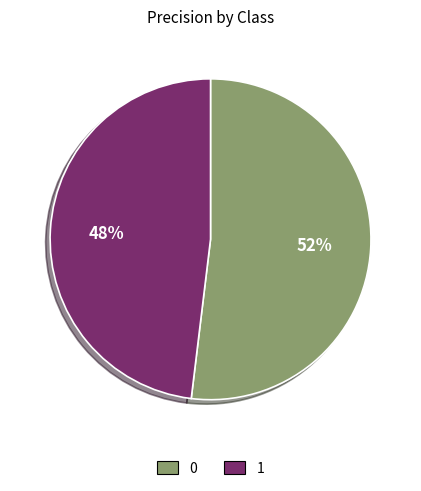

Do 0 and 1 together represent more than half of the pie?

Yes